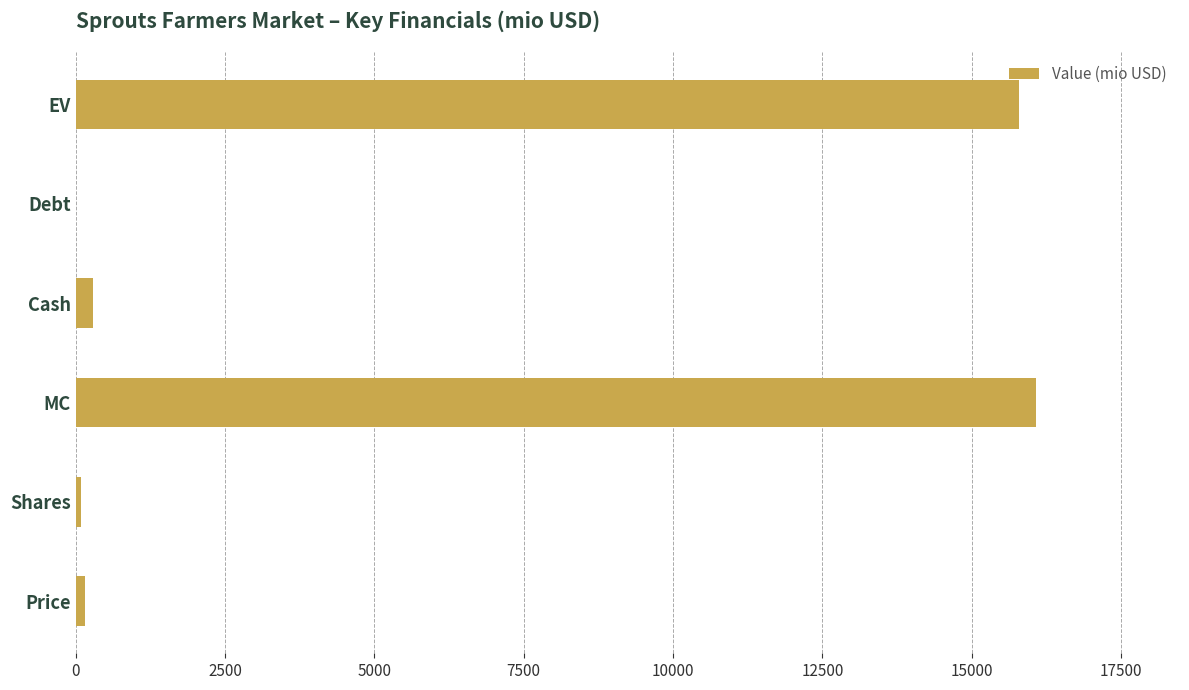

True or false: the data shows 15798.8 at EV.

True